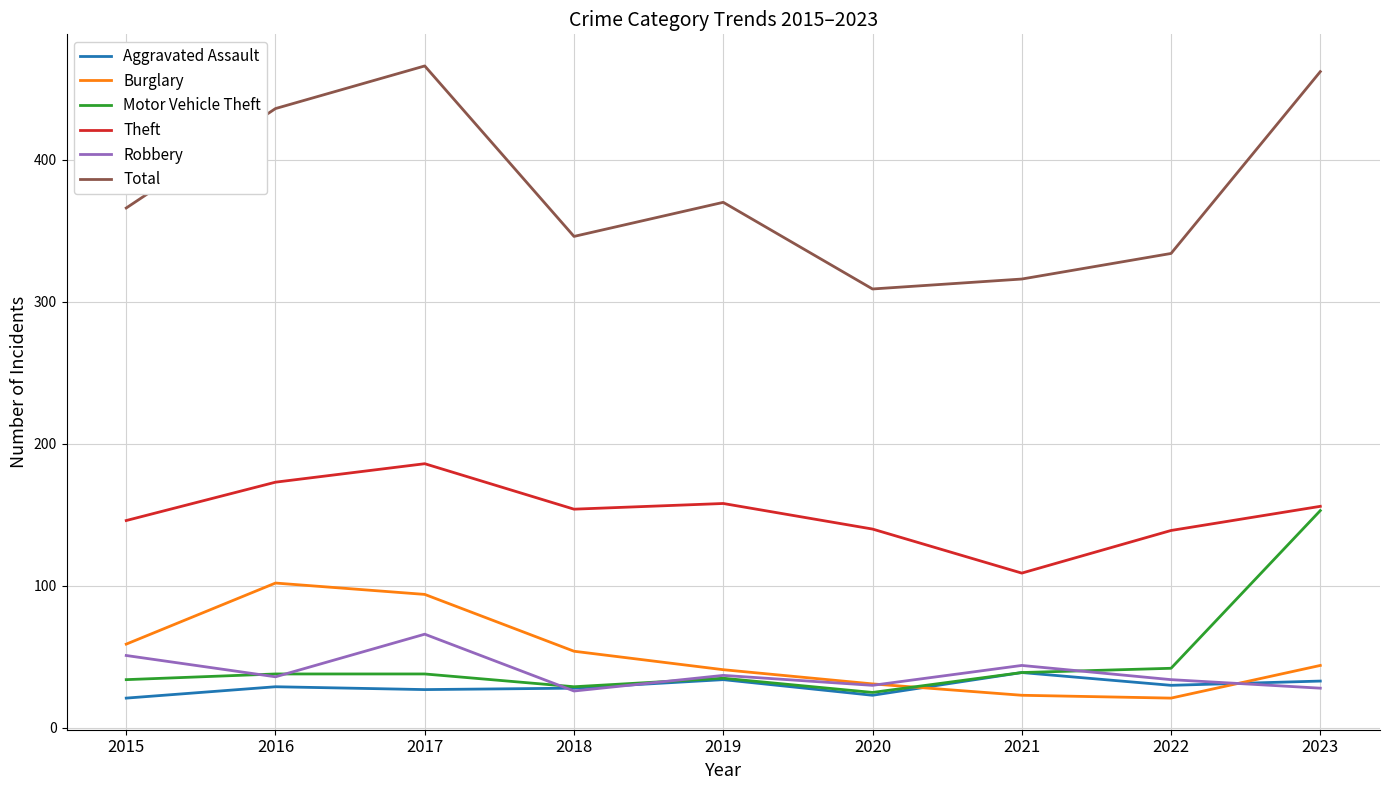

How many categories are shown in the chart?

9